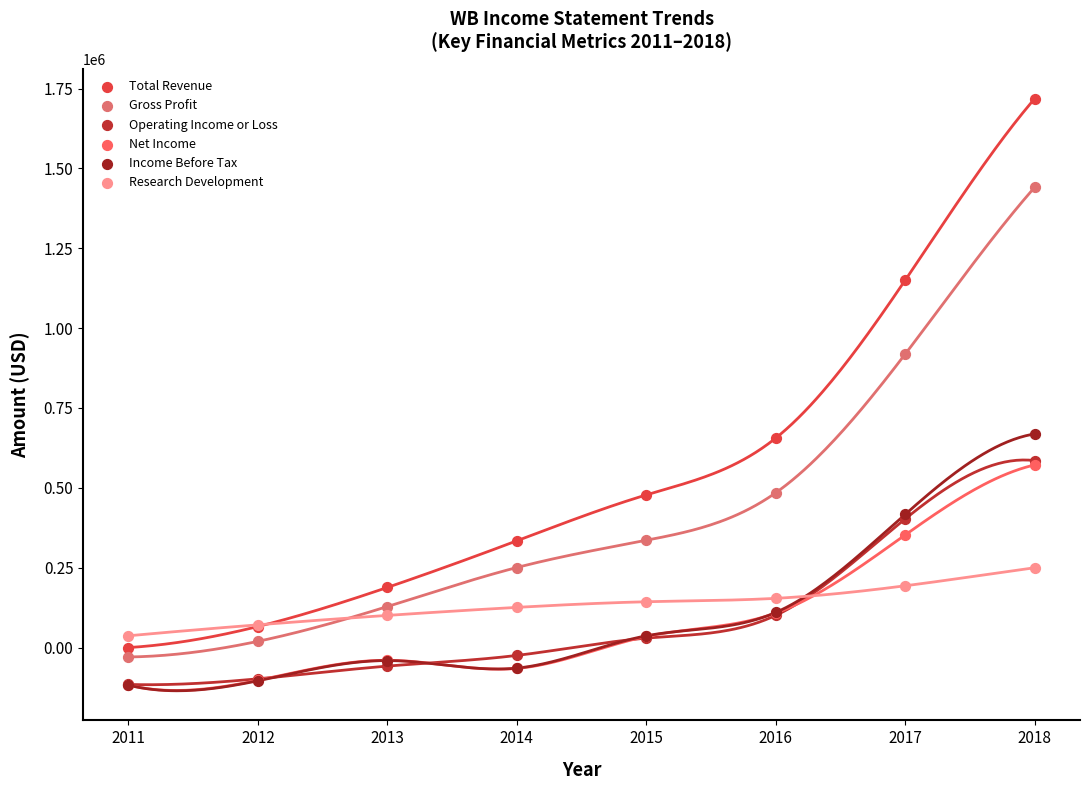

In the Total Revenue series, what Y value is closest to 859250?

655800